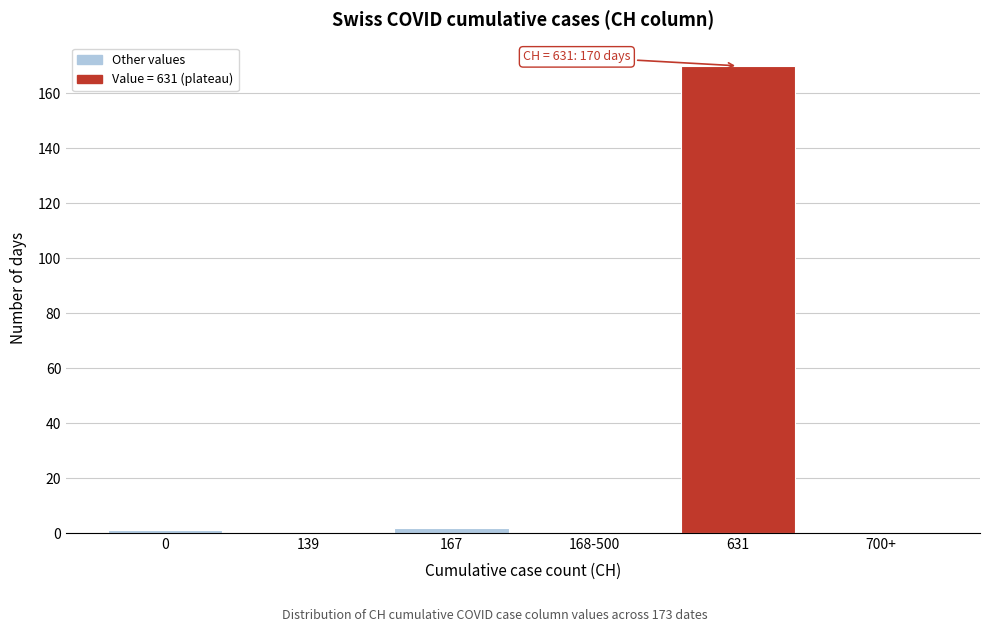

Reading left to right, extract all data points from this chart.

0=1	139=0	167=2	168-500=0	631=170	700+=0